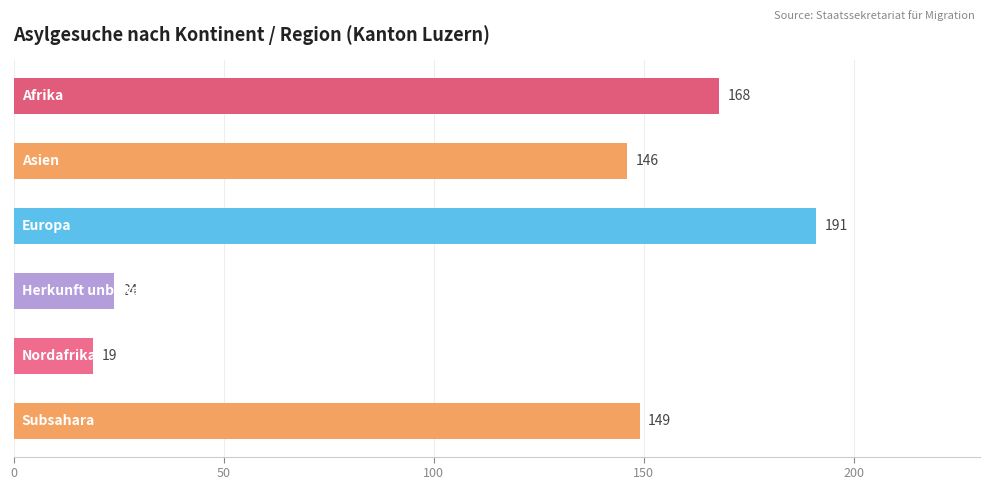

What is the average value?

116